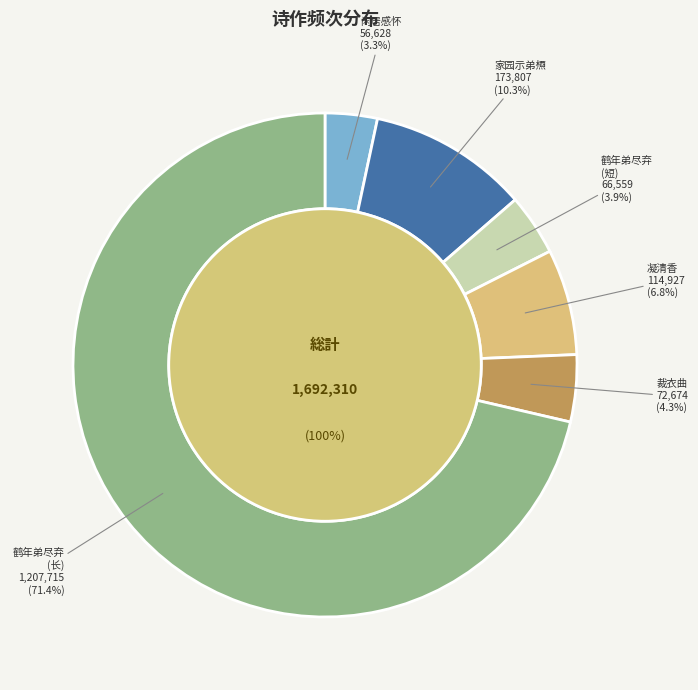

Approximately how many times larger is the value at 裁衣曲·殷勤织纨绮 compared to 闲居感怀·胡貊笑纨绮?

1.3